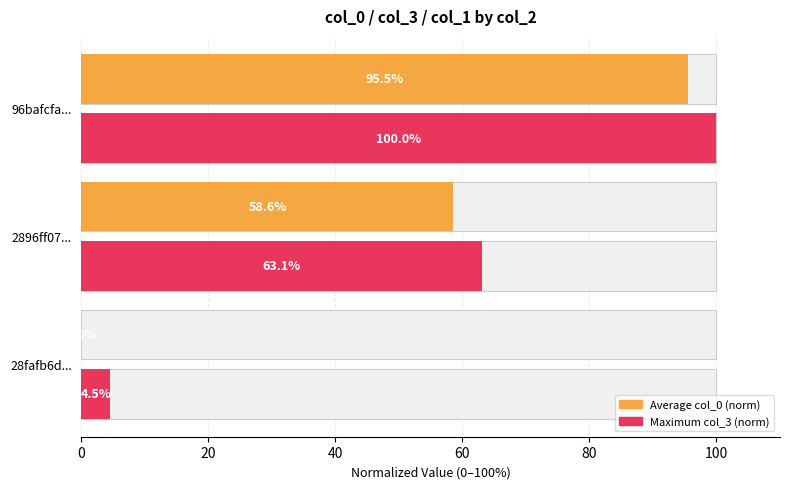

What is the sum of the Average col_0 (norm) values at 28fafb6d... and 96bafcfa...?

95.5